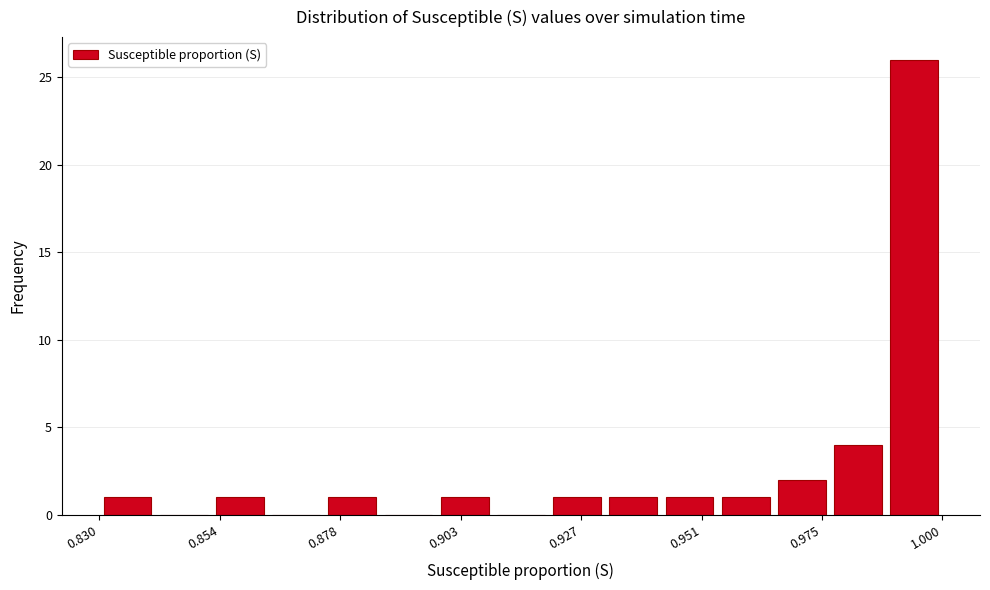

Read against the x-axis, roughly where is the centre of the tallest bar?

0.995